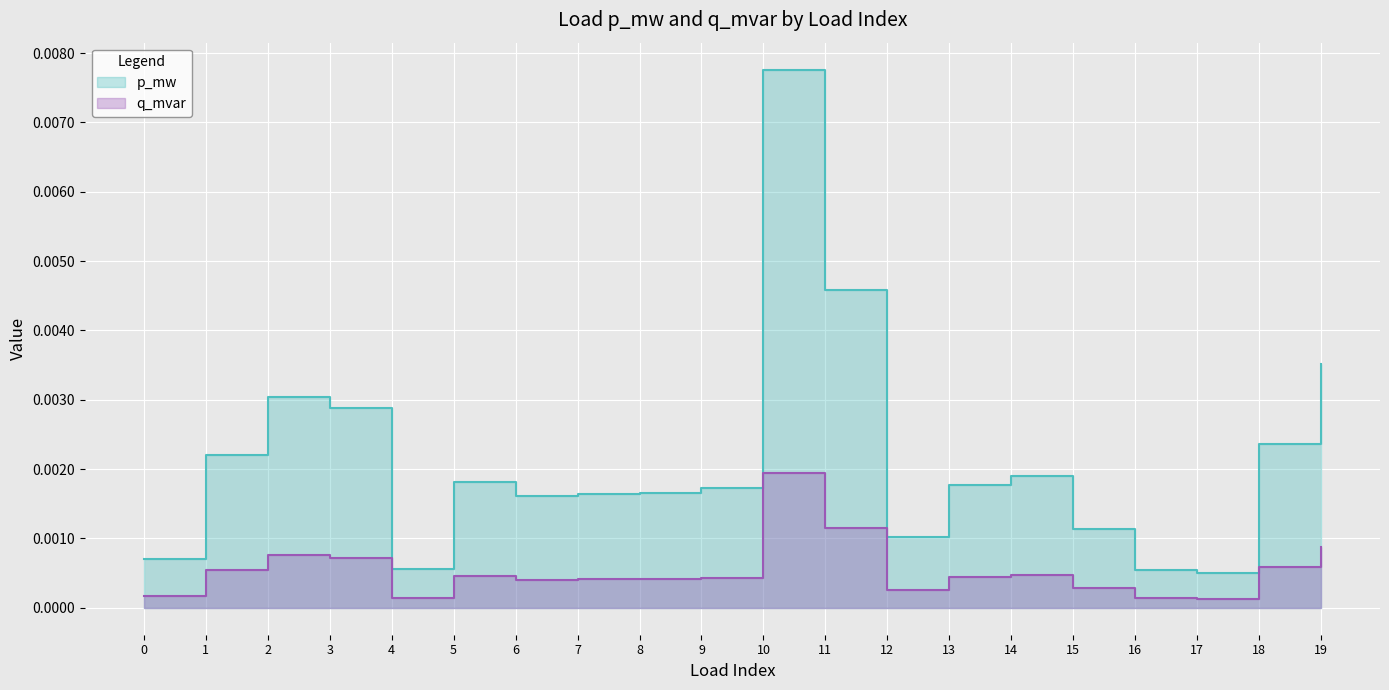

Between 11 and 0, which is larger?

11